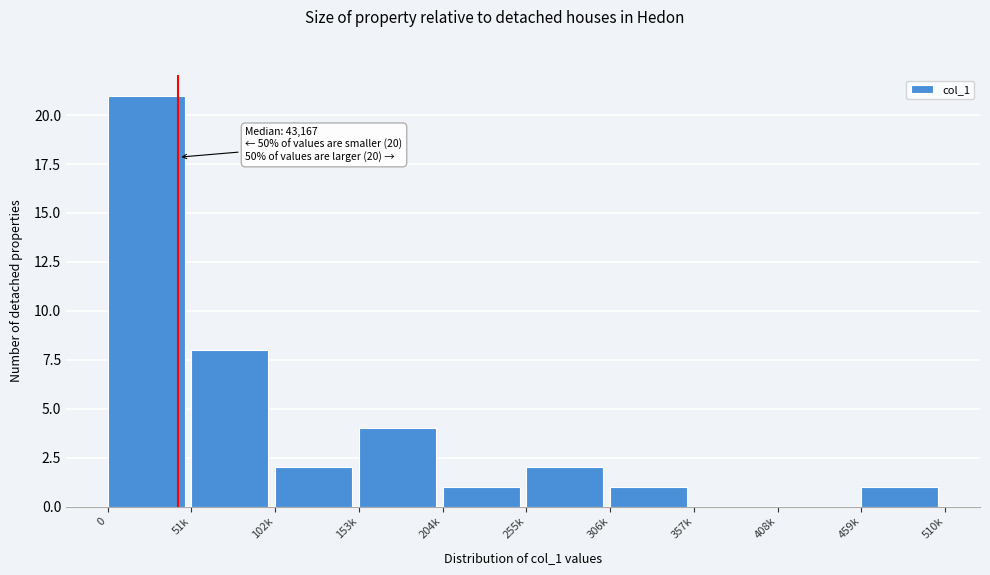

Reading right to left, transcribe all the data shown in this chart.

459k=1	408k=0	357k=0	306k=1	255k=2	204k=1	153k=4	102k=2	51k=8	0=21